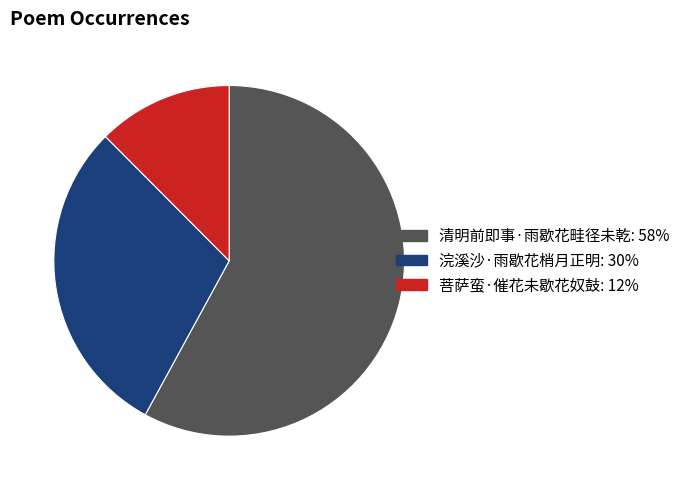

How many segments does this pie chart have?

3